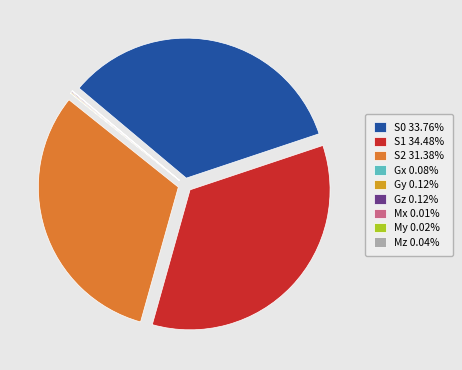

Approximately how many times larger is the value at S1 compared to S0?

1.0